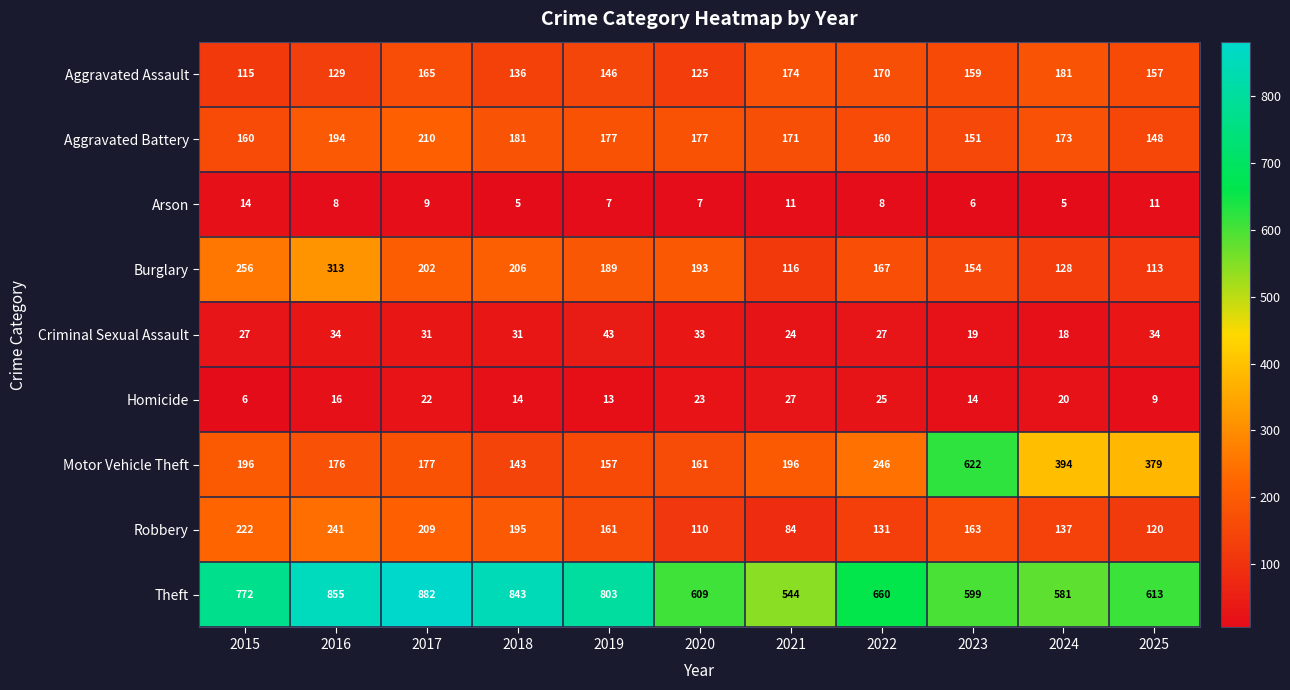

At how many categories does at least one series exceed 790?

4